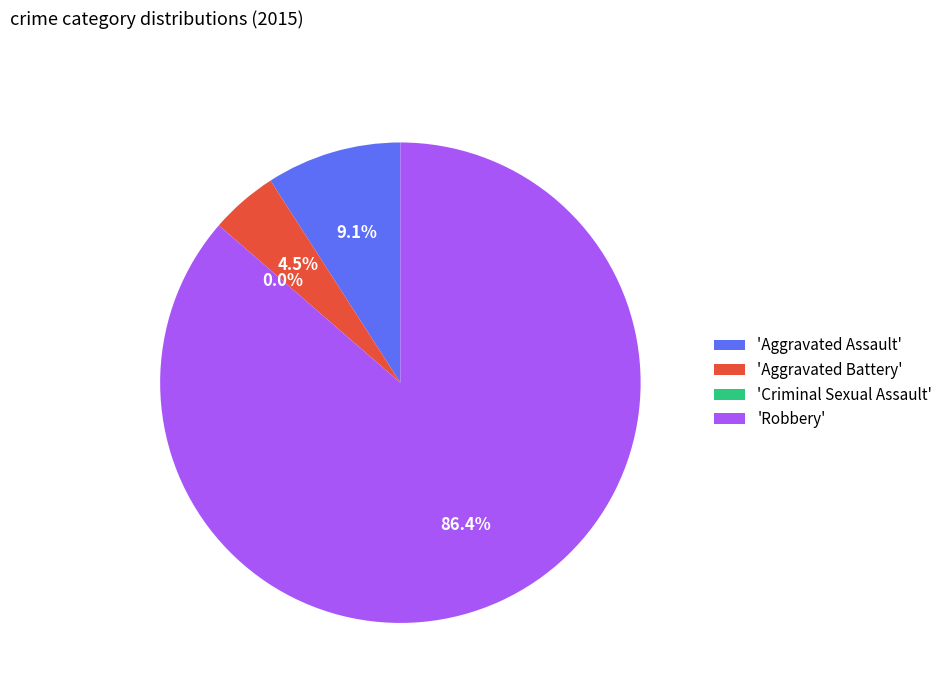

Which category has the smallest portion of the pie?

Criminal Sexual Assault